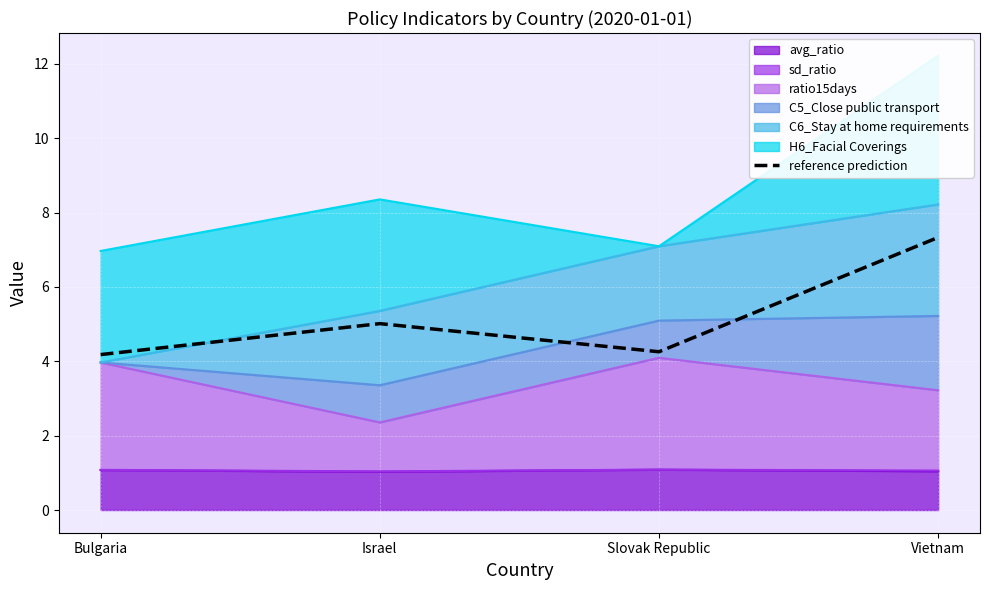

What is the difference between the values at Israel and Vietnam?

2.3